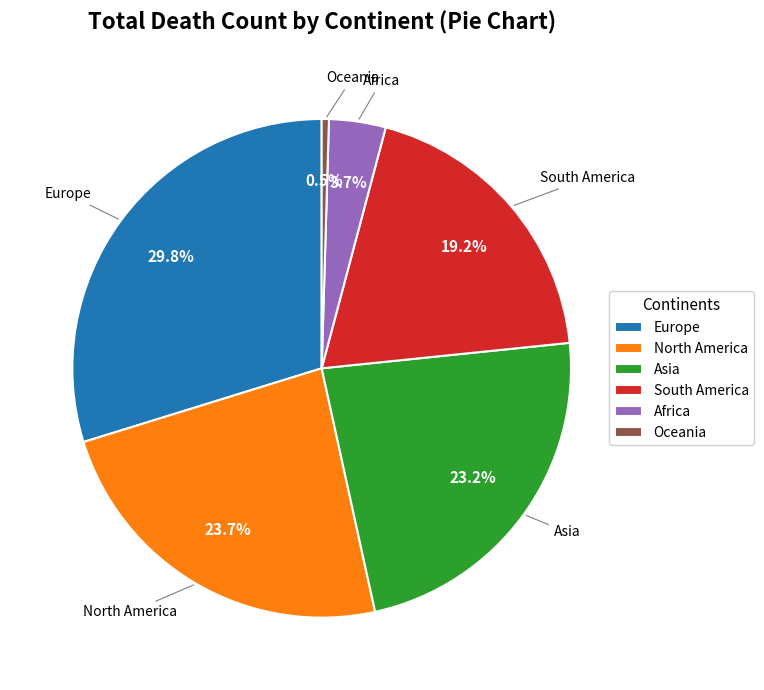

Count the number of slices in the pie.

6